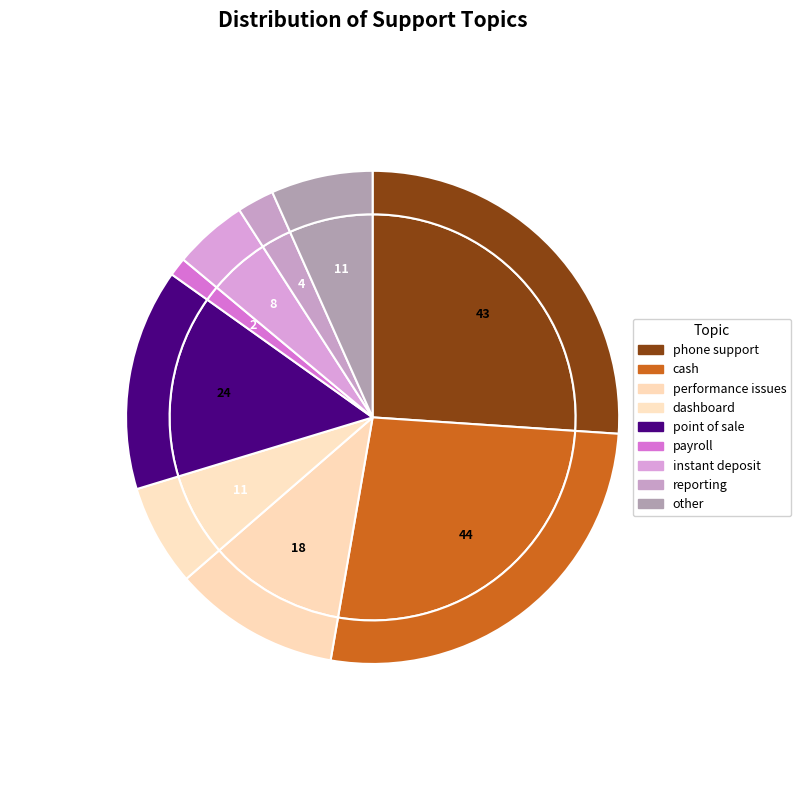

To the nearest percent, what is the average slice percentage?

11%